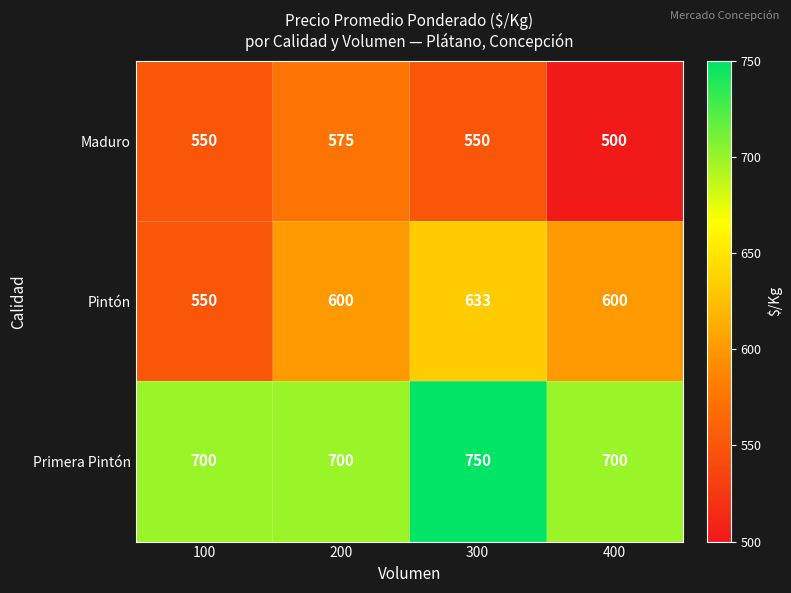

Between 200 and 400, which series saw the biggest shift?

Maduro